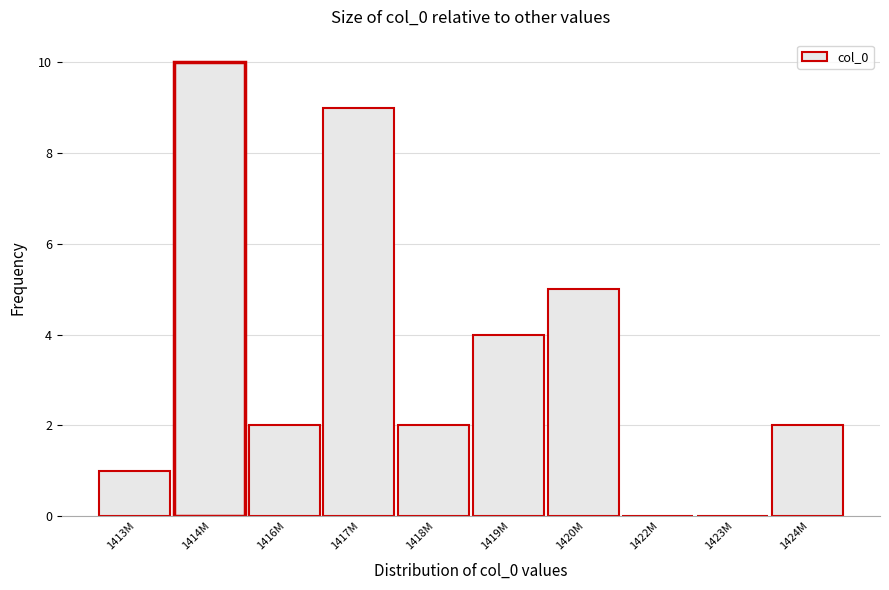

Reading left to right, list all the values displayed in this chart.

1413M=1	1414M=10	1416M=2	1417M=9	1418M=2	1419M=4	1420M=5	1422M=0	1423M=0	1424M=2